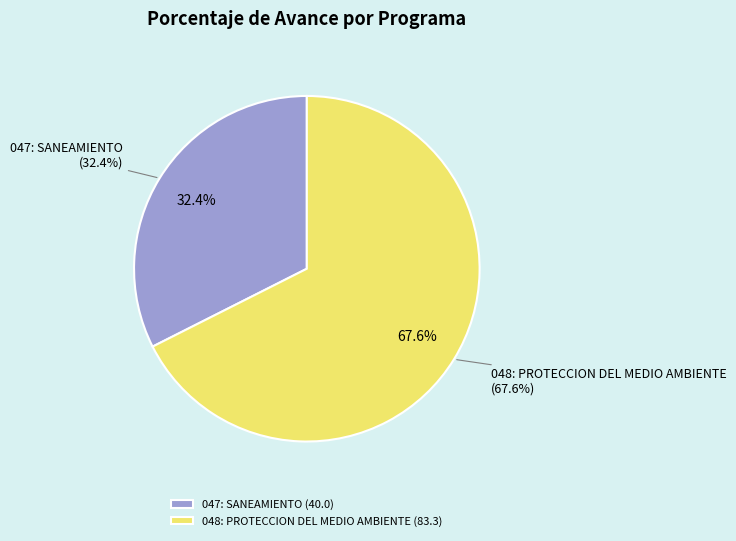

How much of the chart is everything except 048: PROTECCION DEL MEDIO AMBIENTE?

32.4%